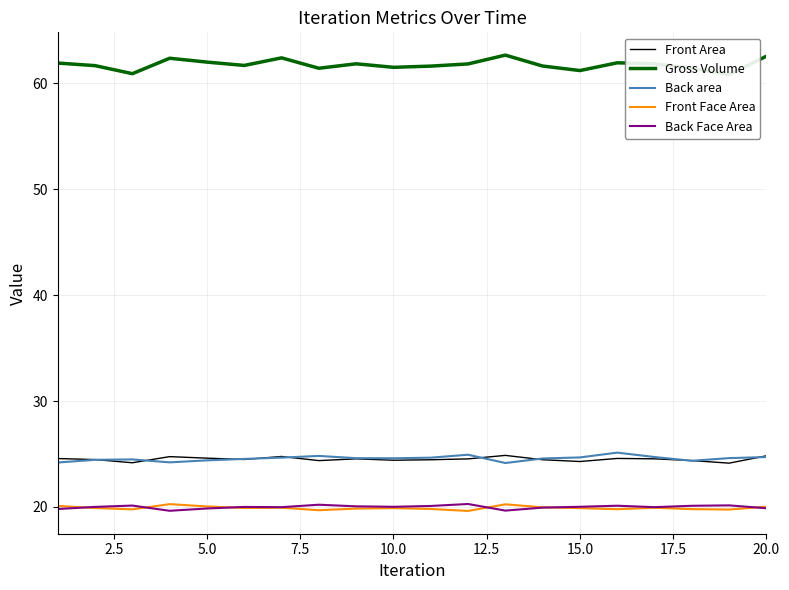

True or false: Front Face Area has more than 2 points higher than both neighbors.

True